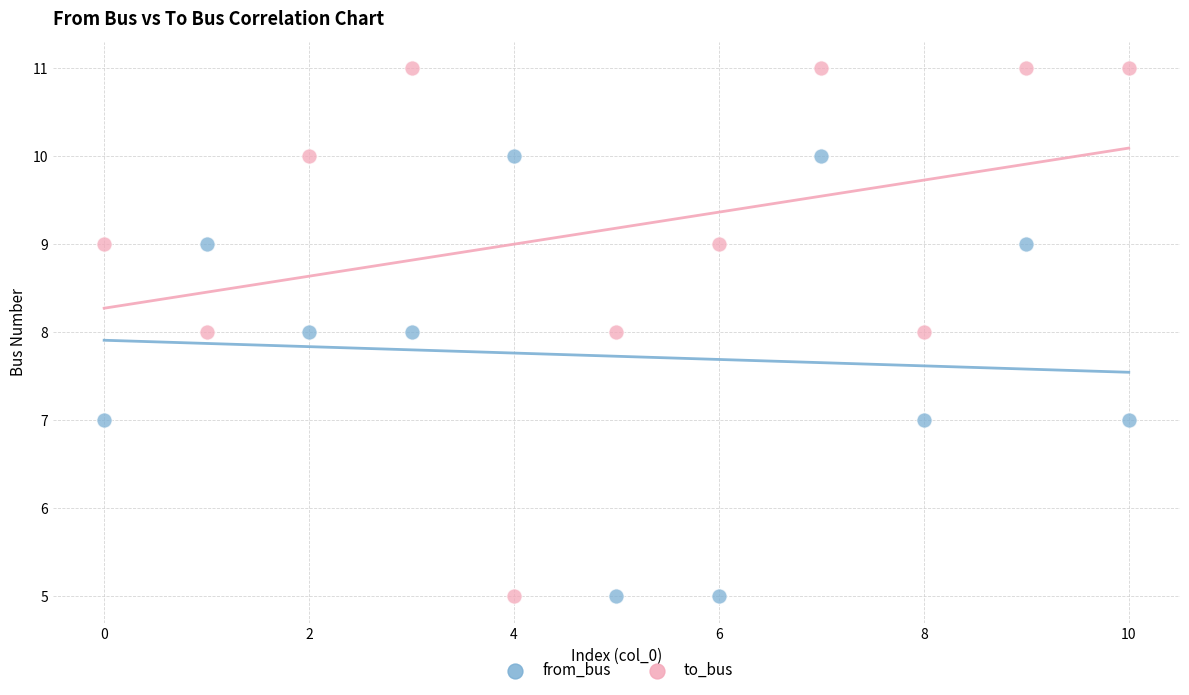

Which series contains the highest Y value?

to_bus